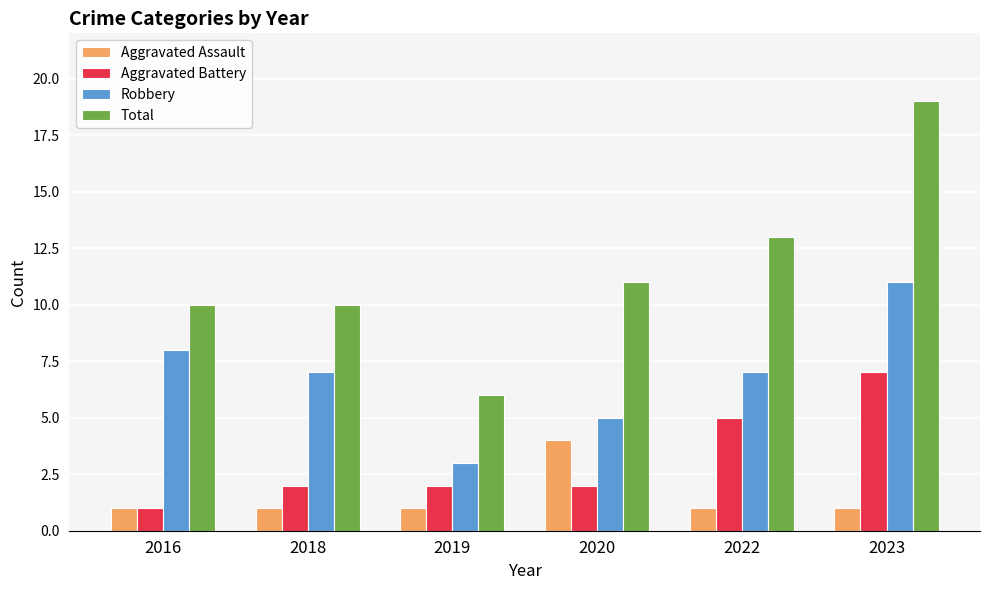

What is the total value across all series at 2018?

20